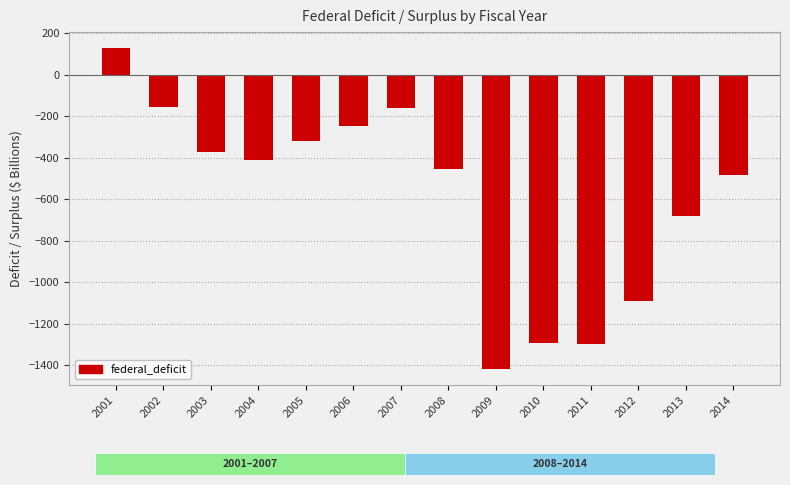

The value at 2012 is -1089.3. True or false?

True